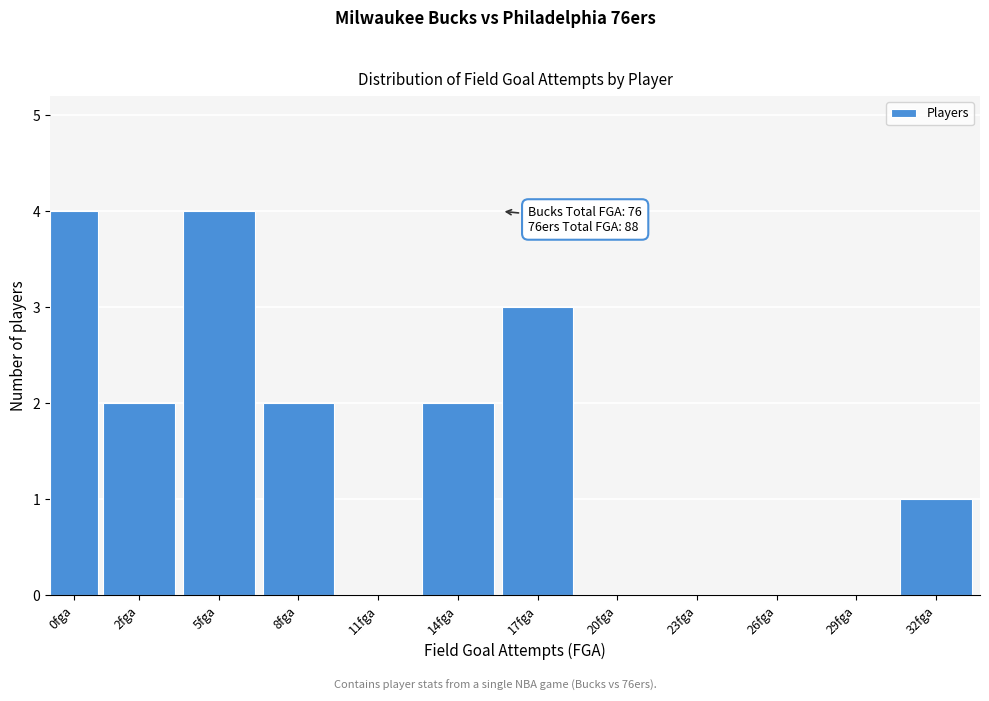

Reading left to right, transcribe all the data shown in this chart.

0fga=4	2fga=2	5fga=4	8fga=2	11fga=0	14fga=2	17fga=3	20fga=0	23fga=0	26fga=0	29fga=0	32fga=1